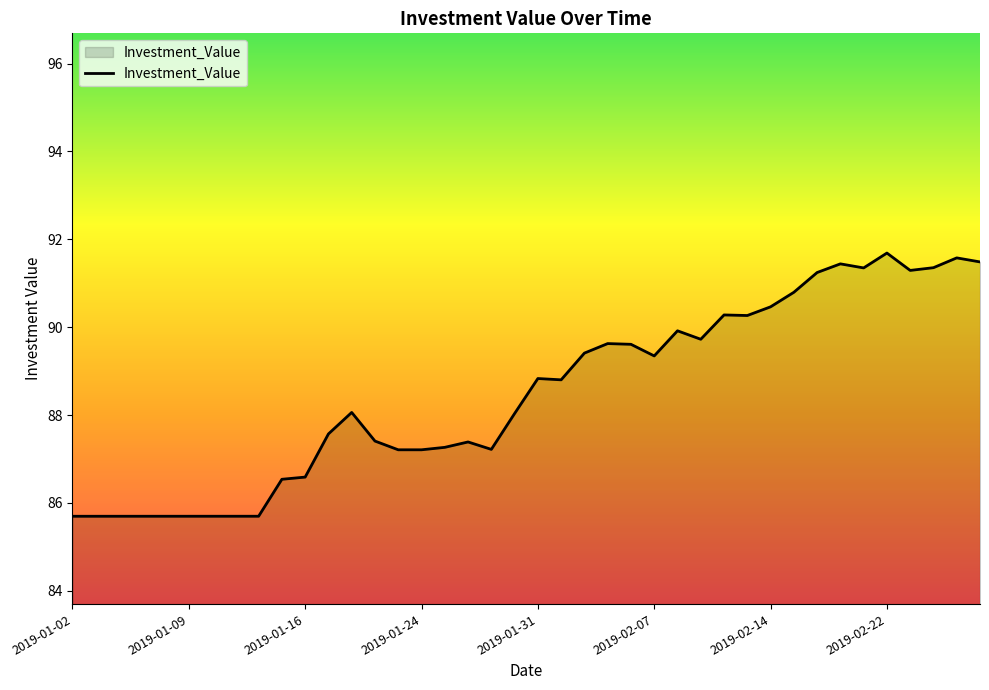

What is the difference between the maximum and minimum values?

6.0